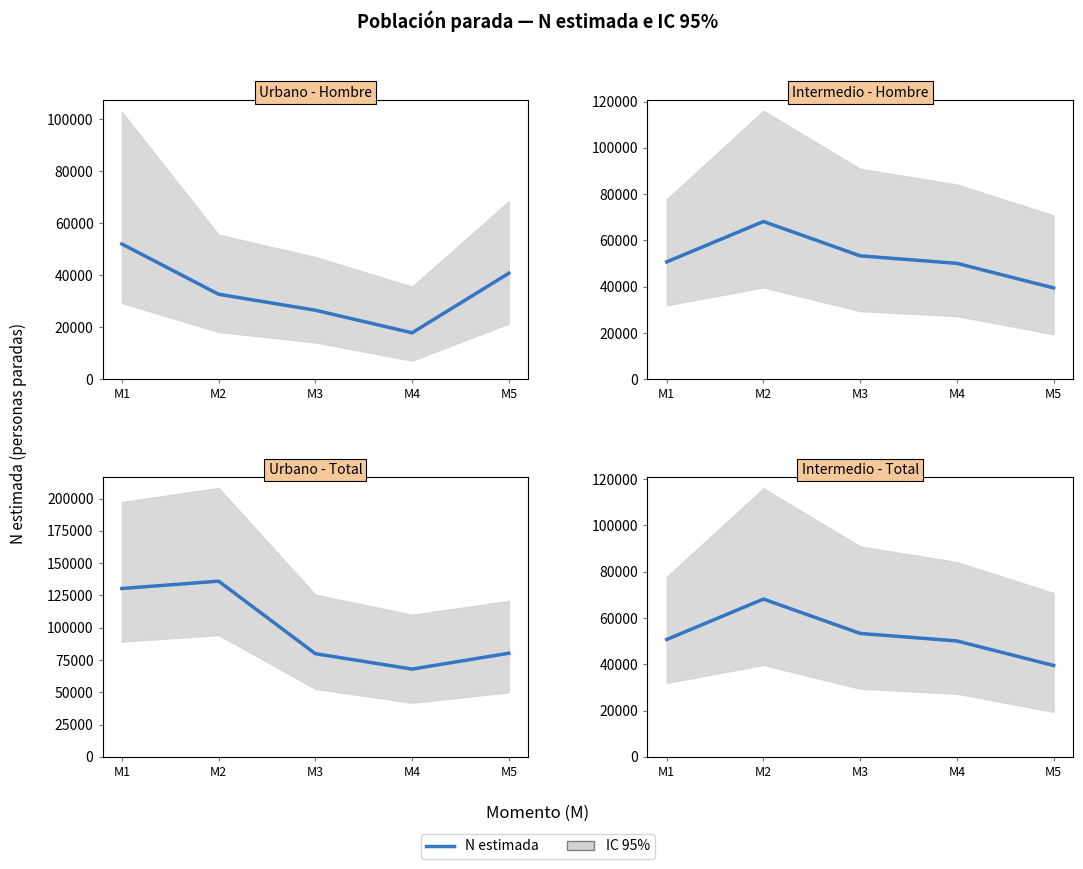

True or false: Urbano - Total has more than 1 points higher than both neighbors.

False